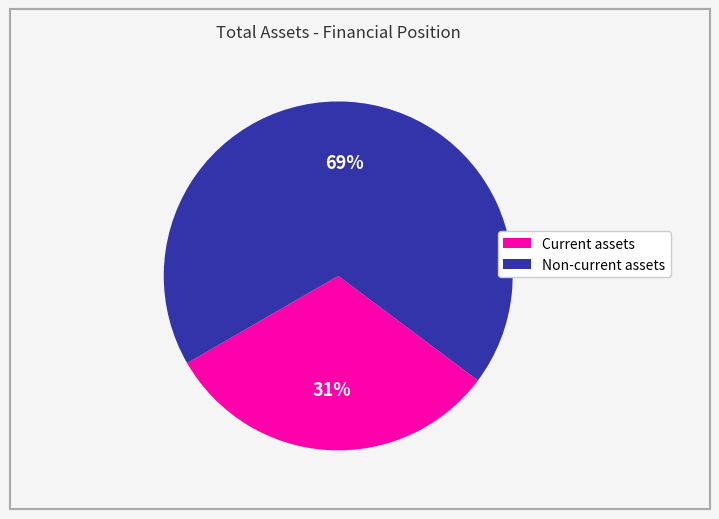

Combined, do Current assets and Non-current assets account for over 50%?

Yes